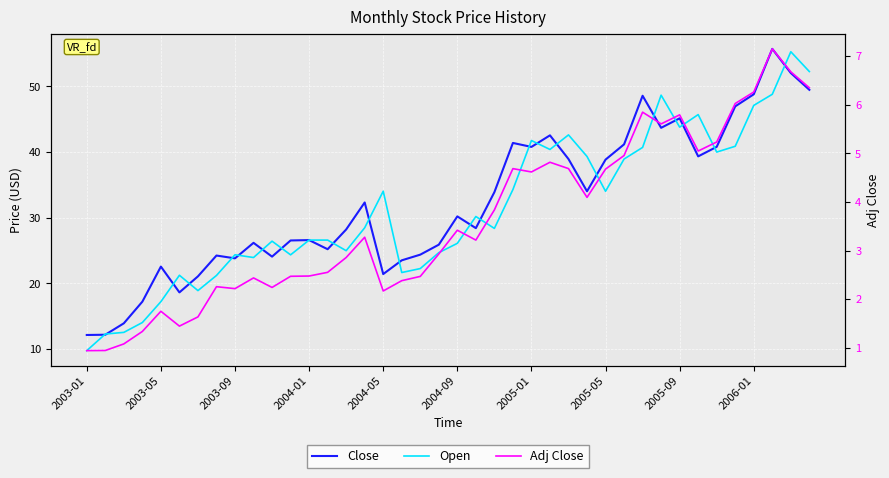

The Close series shows 12.9 at 2004-01. True or false?

False